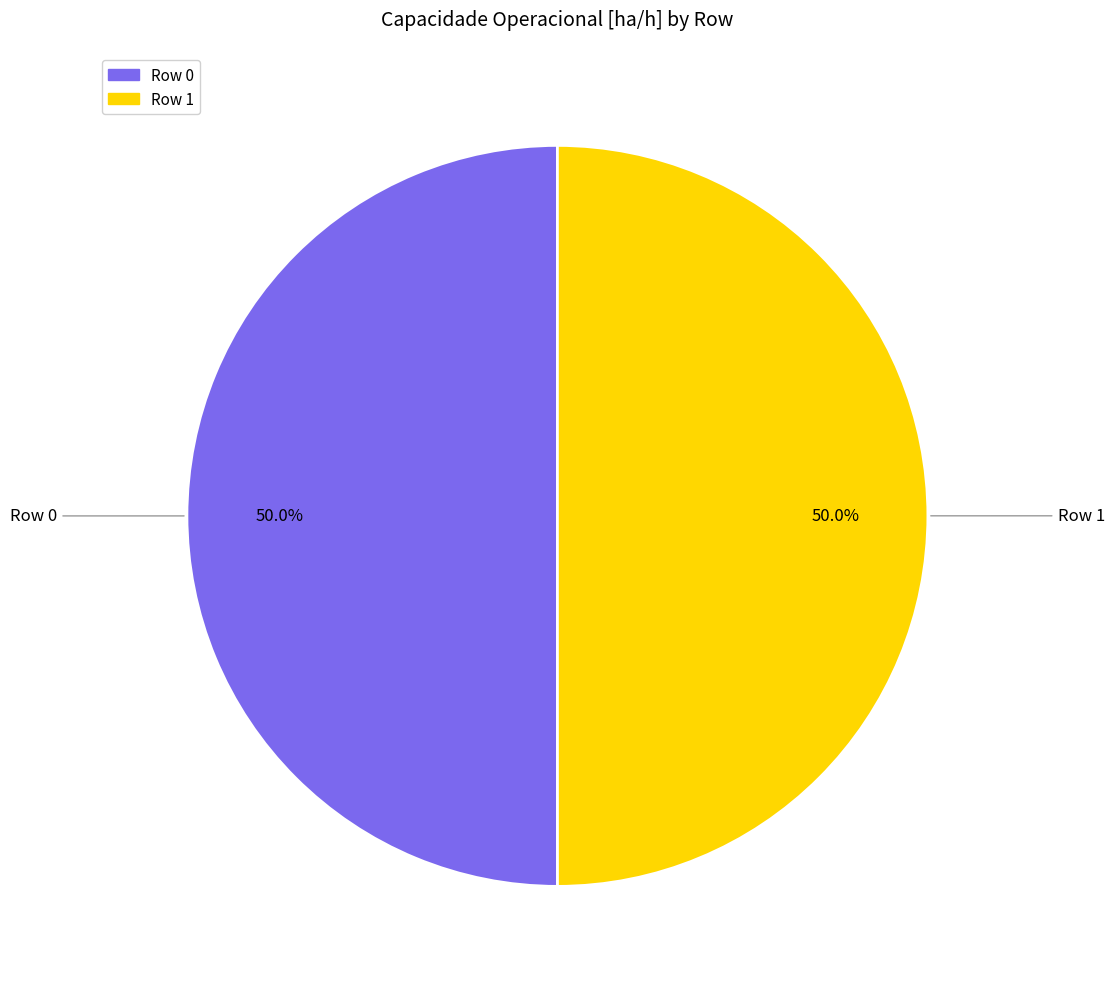

What is the ratio of the value at Row 0 to the value at Row 1?

1.0